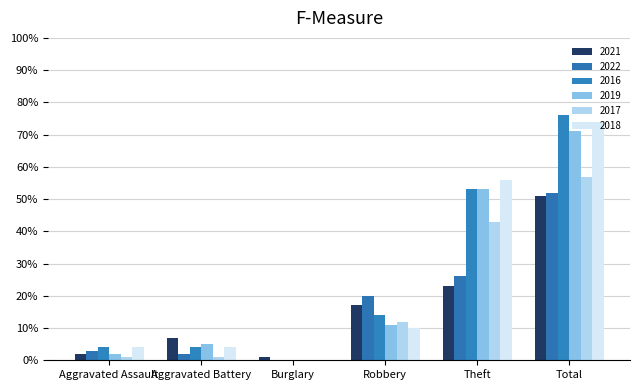

Reading left to right, list all the values displayed in this chart.

2021: 2	7	1	17	23	51
2022: 3	2	0	20	26	52
2016: 4	4	0	14	53	76
2019: 2	5	0	11	53	71
2017: 1	1	0	12	43	57
2018: 4	4	0	10	56	74